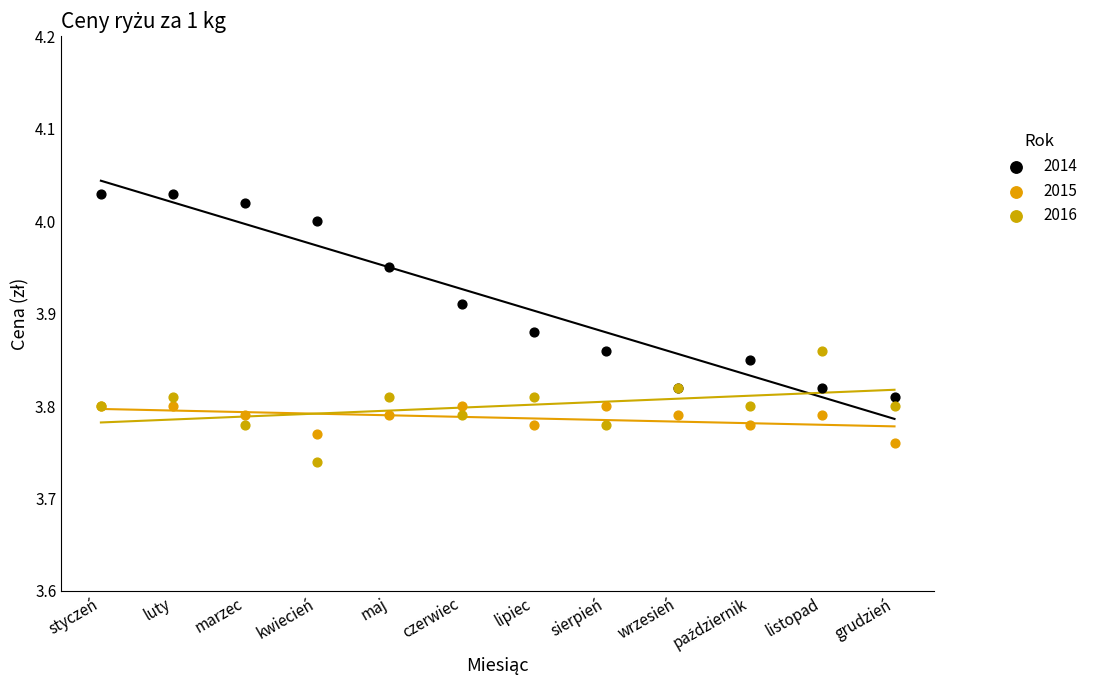

What are all the series names shown in the legend?

2014, 2015, 2016